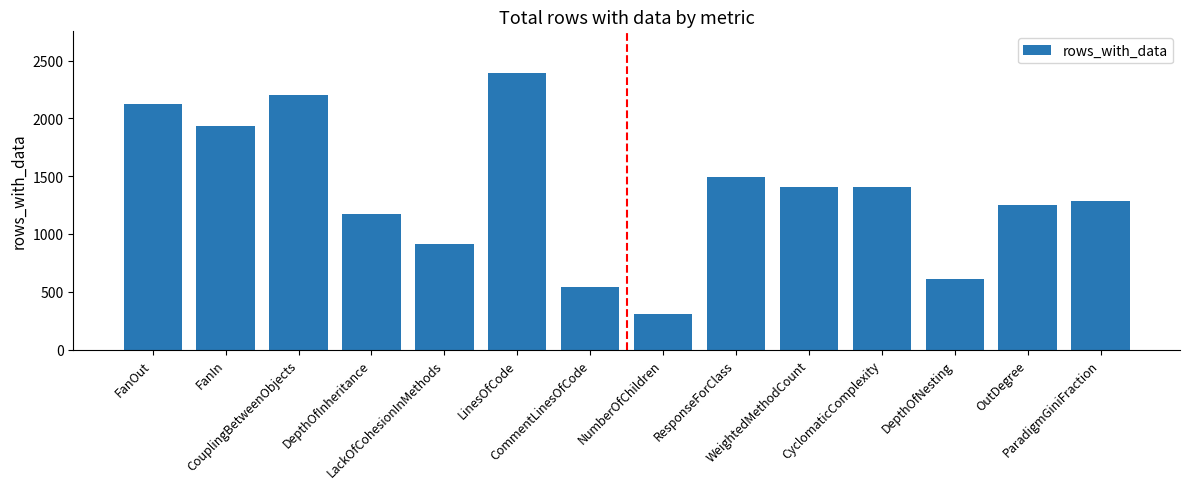

At which category does the chart reach its minimum across all series?

NumberOfChildren